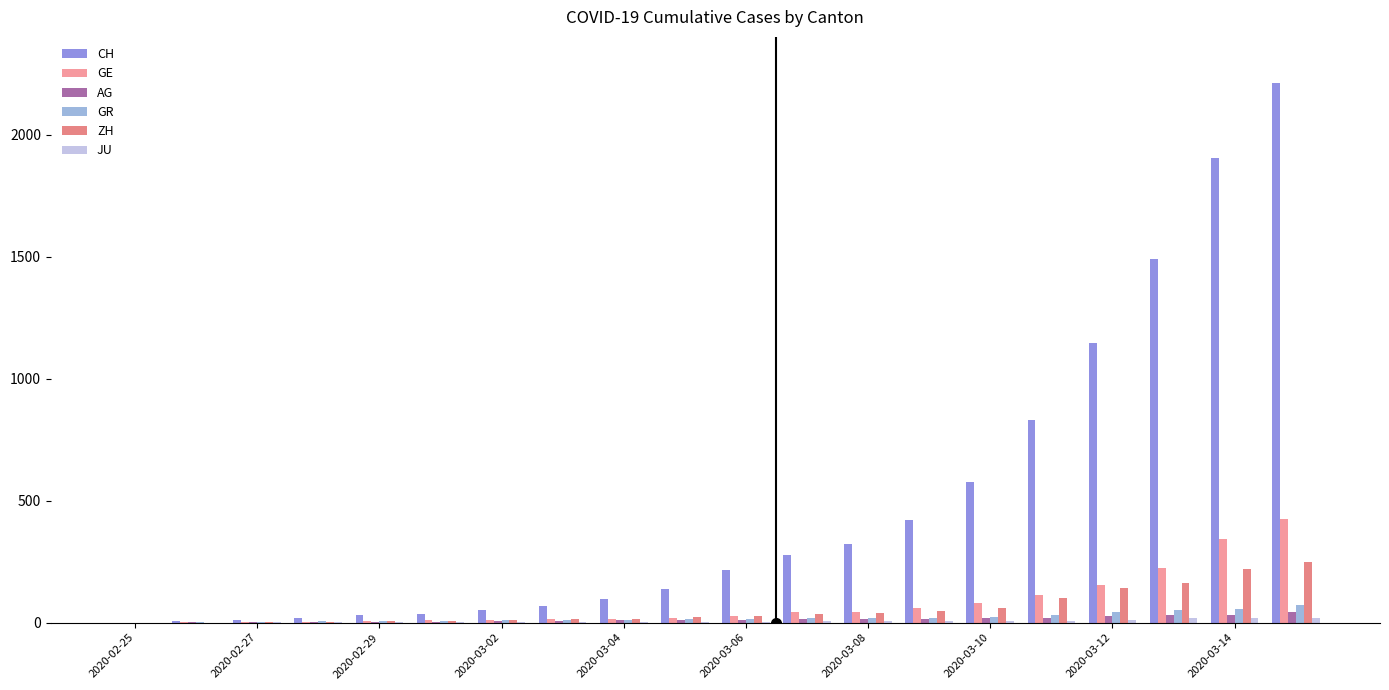

Are the bars horizontal?

No